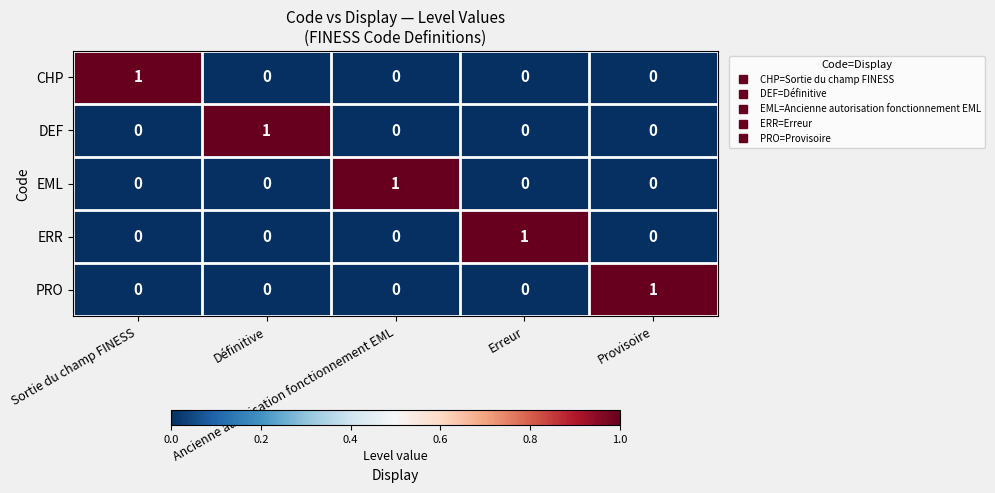

How many values in the CHP series exceed 0?

1